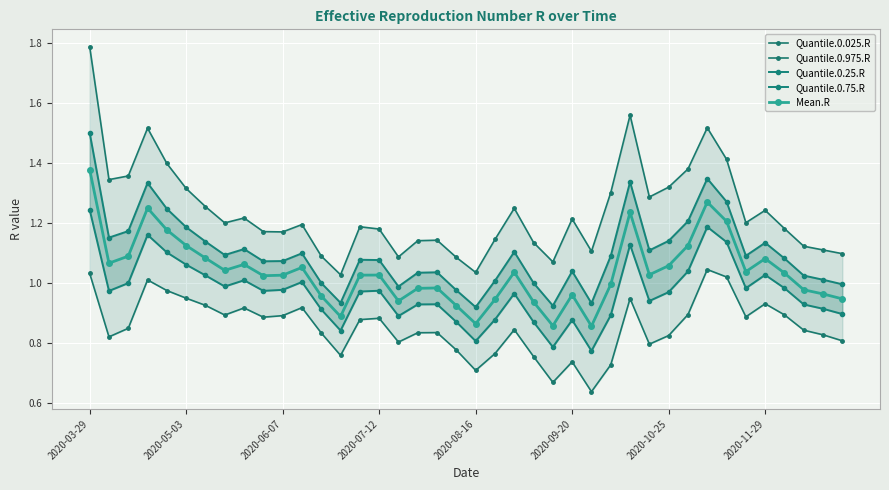

Which category has the highest value in the Mean.R series?

2020-03-29